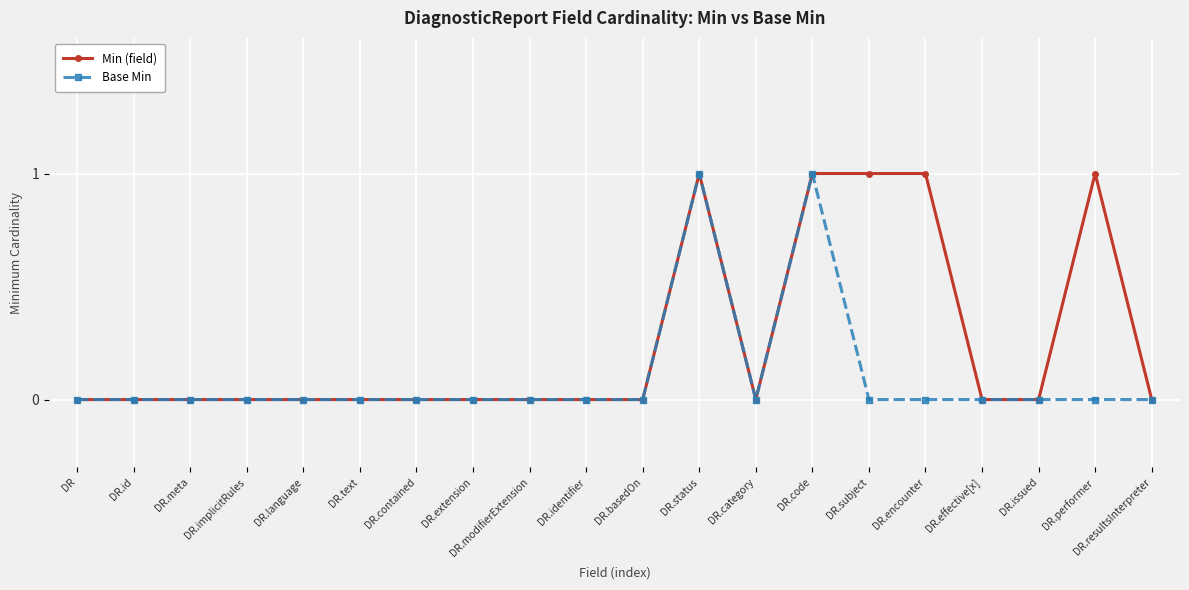

What is the label of the 19th point from the left?

DR.performer